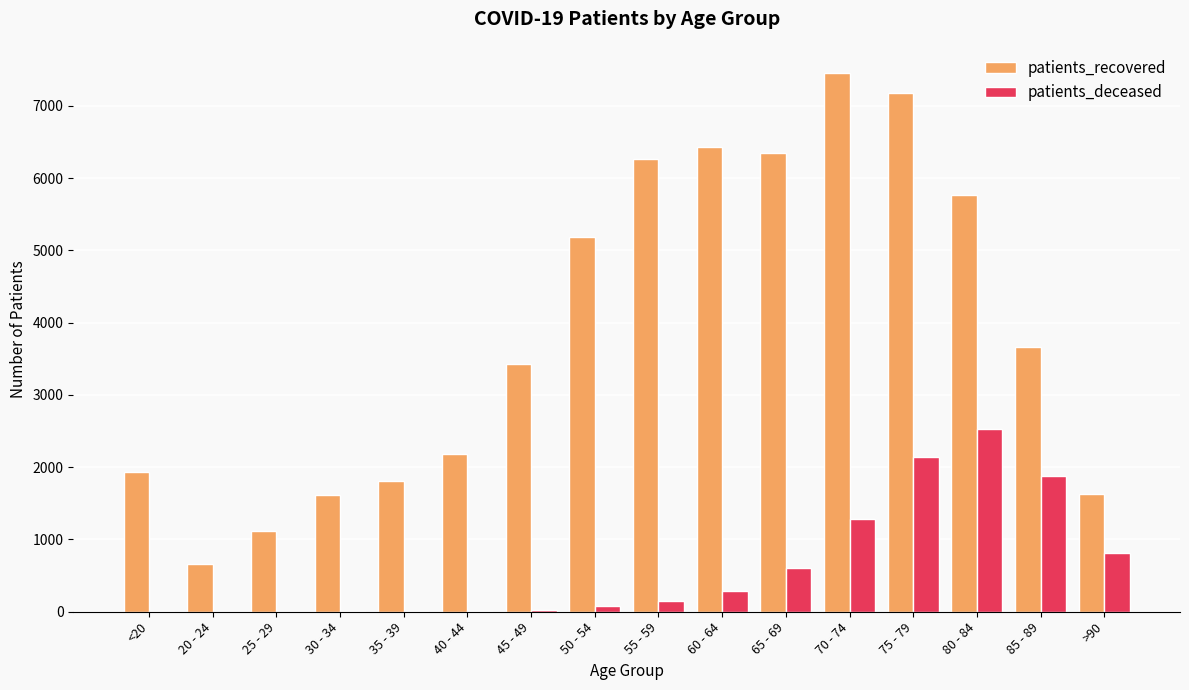

What are all the series names shown in the legend?

patients_recovered, patients_deceased